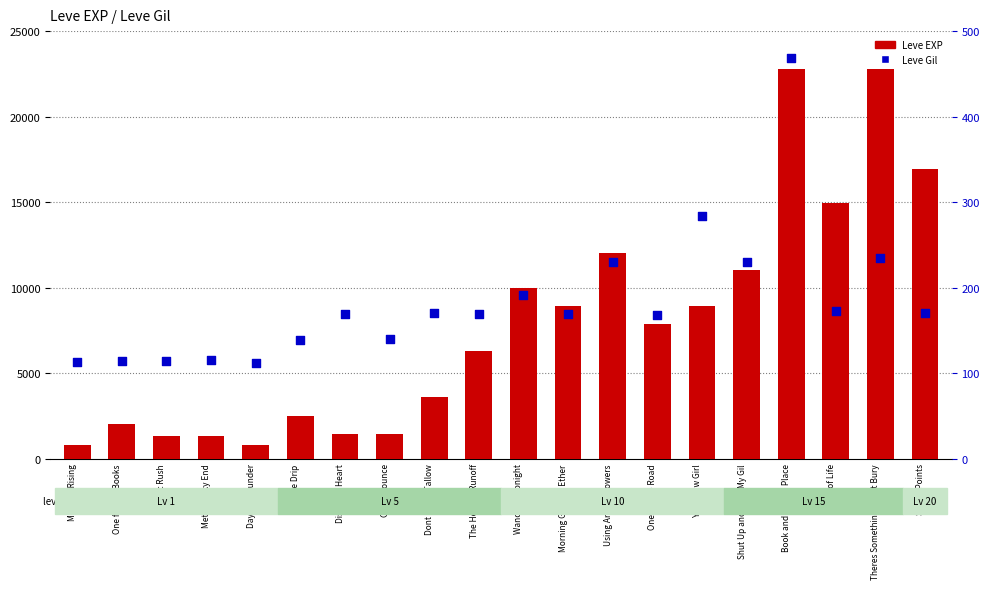

What is the total value across all series at One for the Road?

8048